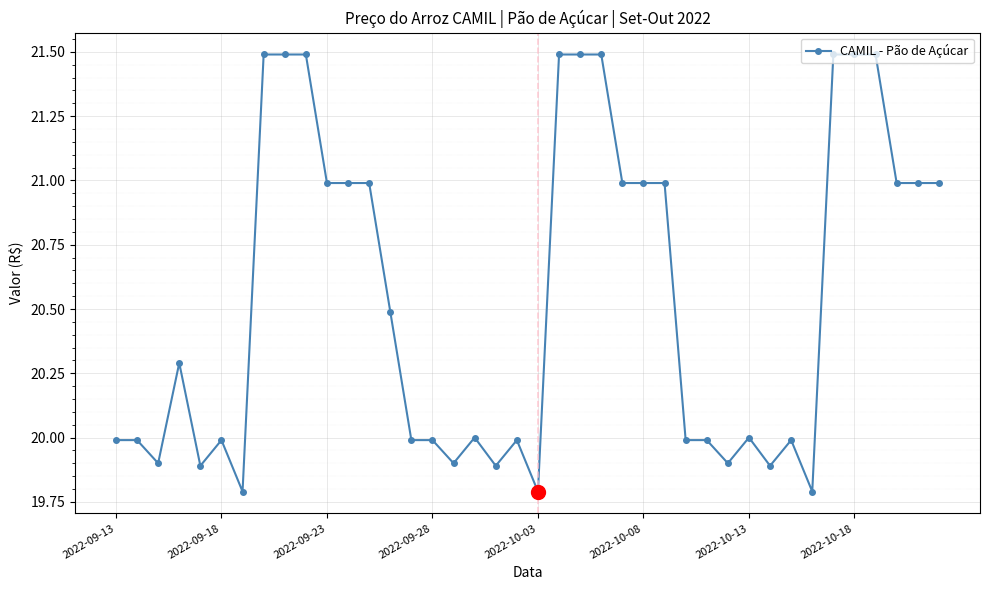

What is the value of the 12th point from the left?

21.0